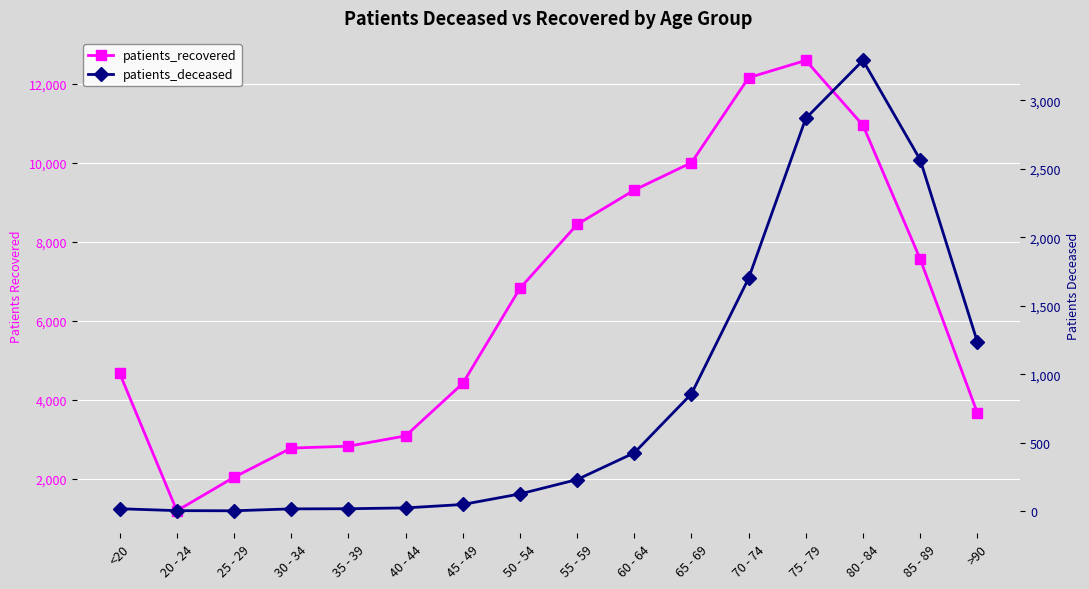

What is the minimum value for patients_recovered?

1195